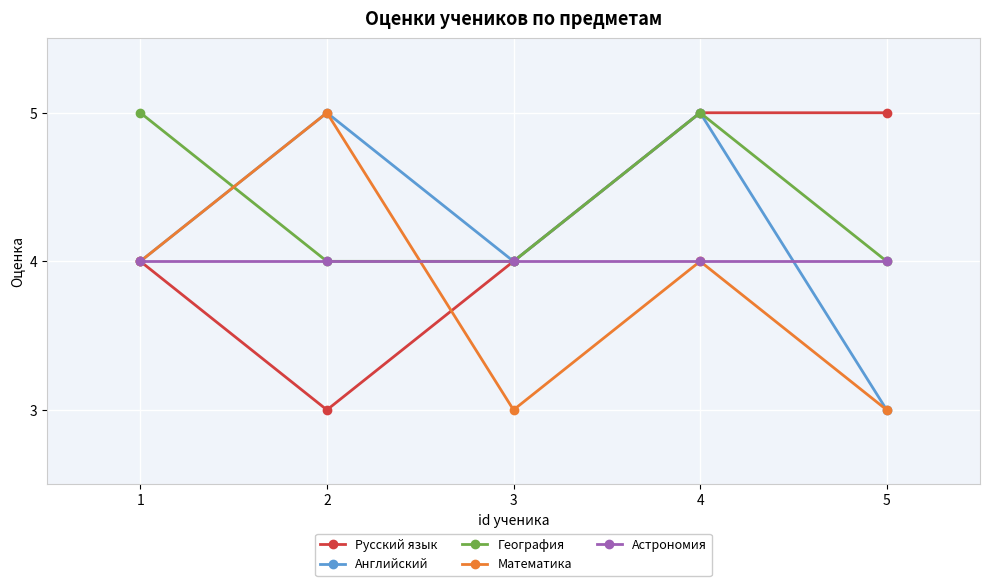

What value does the Английский series have at 1?

4